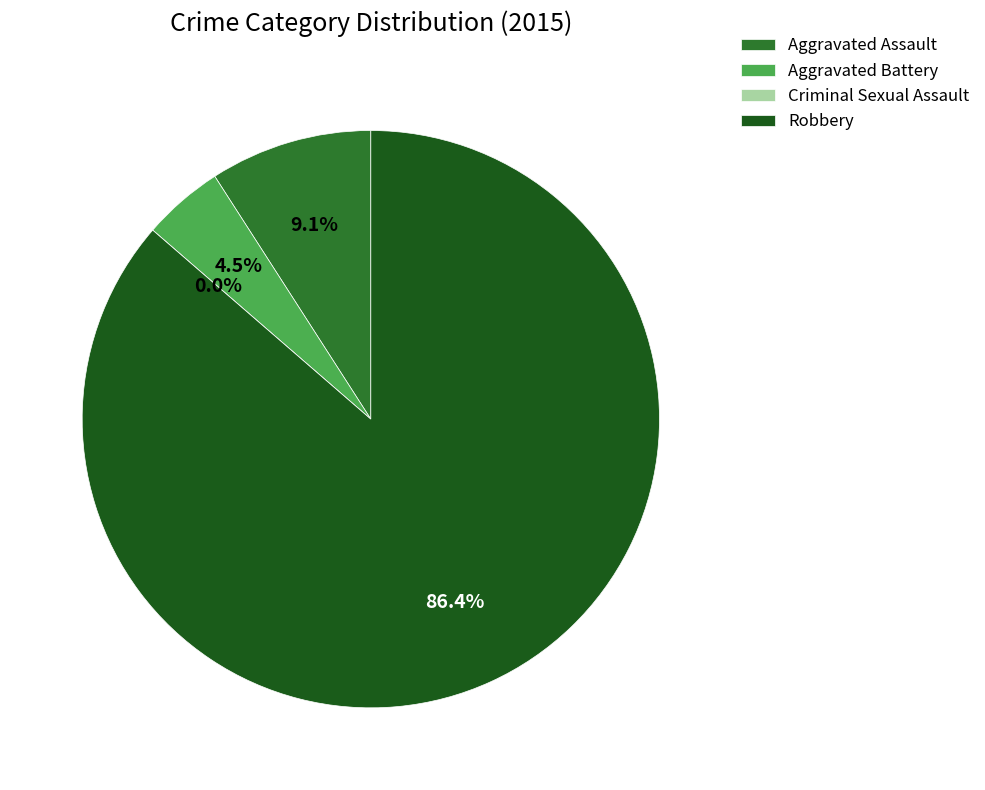

To the nearest percent, what portion does Aggravated Battery represent?

5%